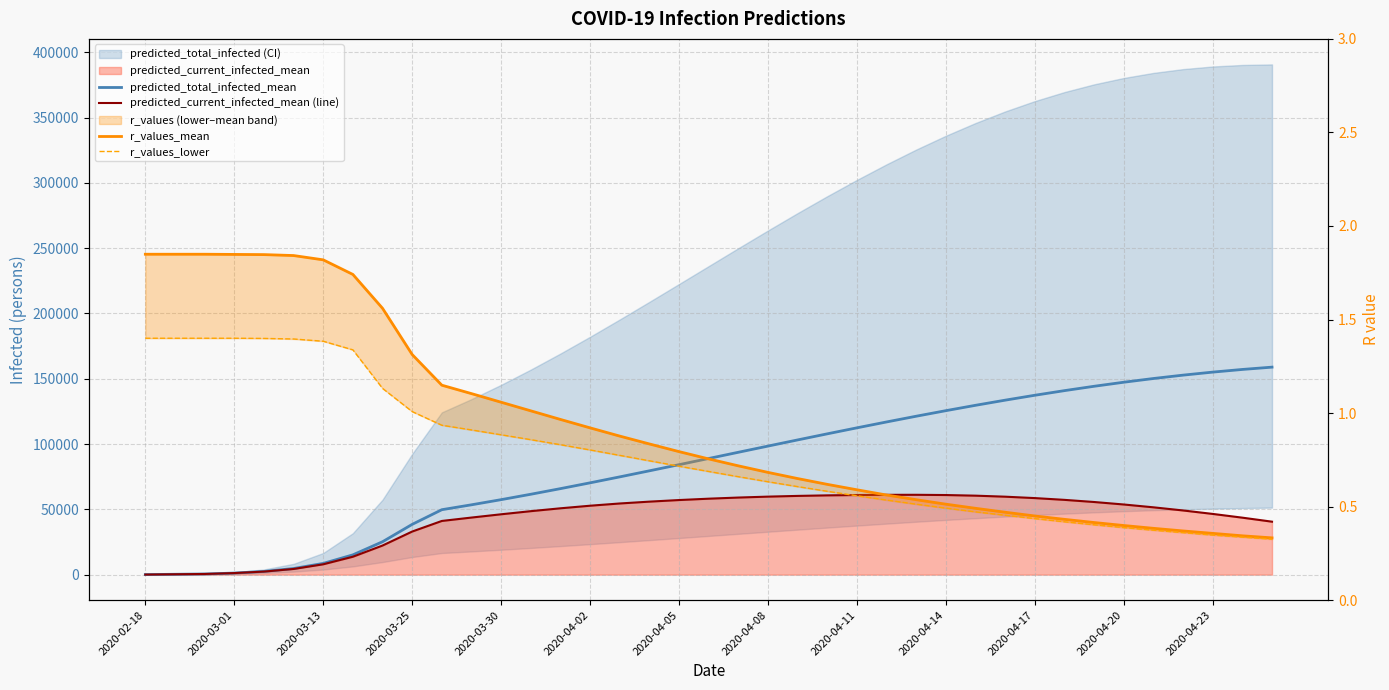

What is the difference between the highest and lowest values at 17?

79501.3